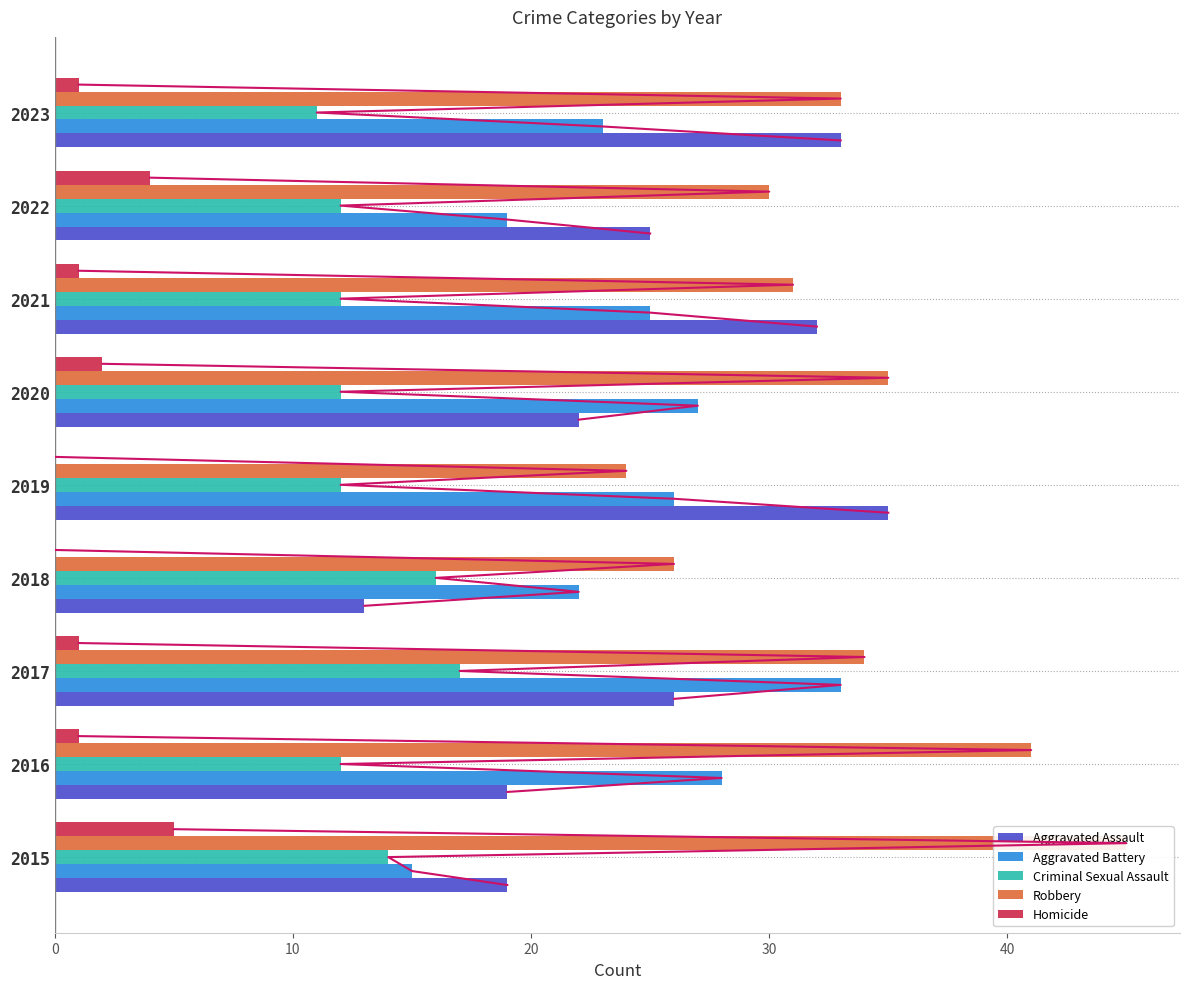

At how many categories does at least one series exceed 37?

2